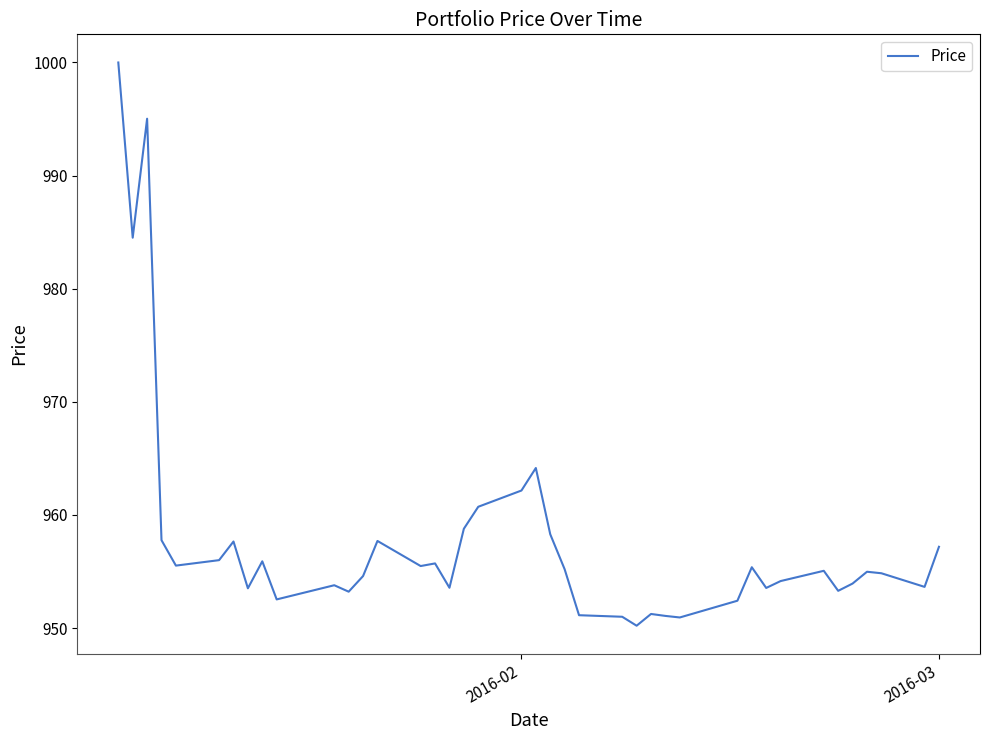

How many distinct data groups are displayed?

1